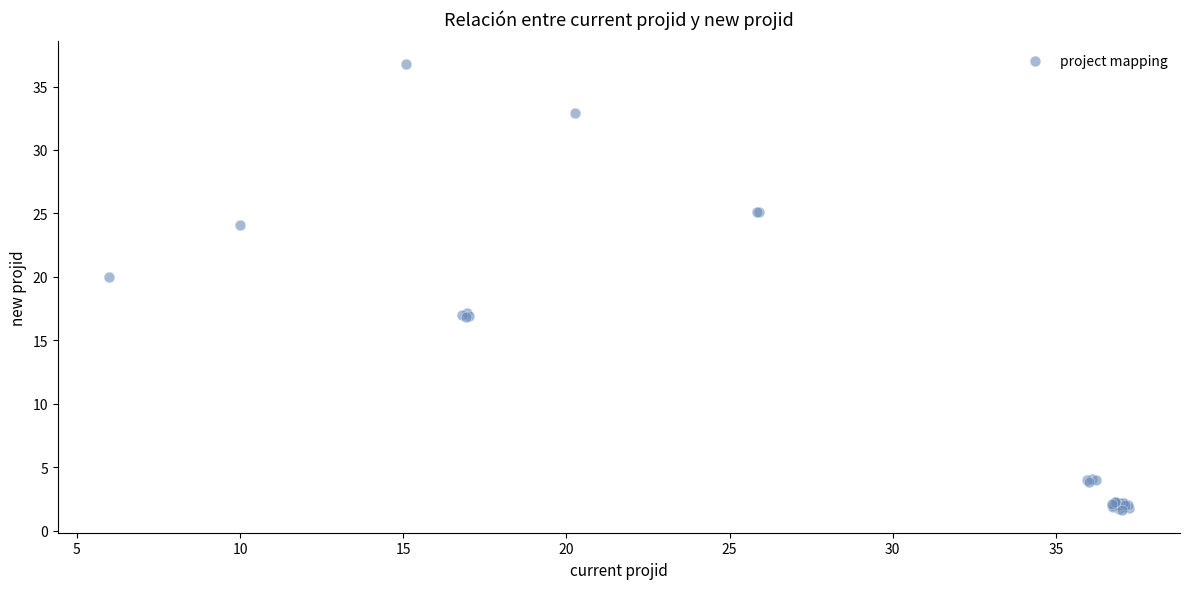

What Y value in the scatter plot is closest to 19?

20.0